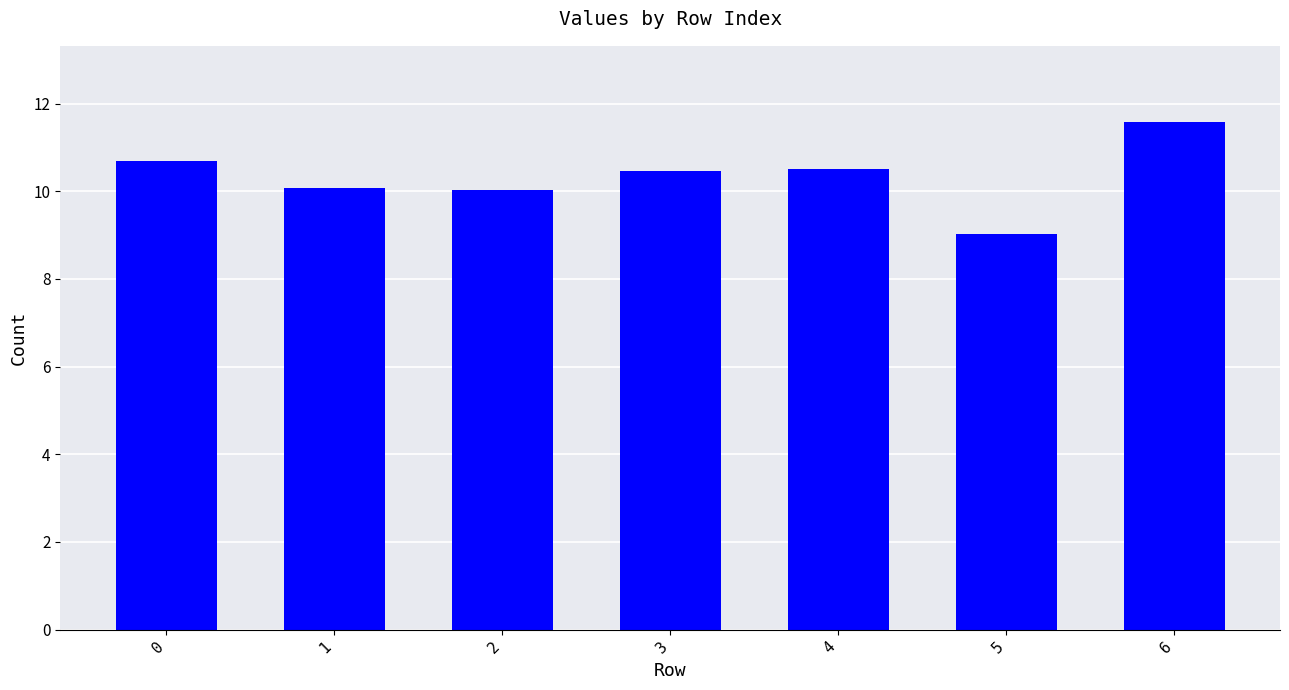

Which category has the highest value across all series?

6